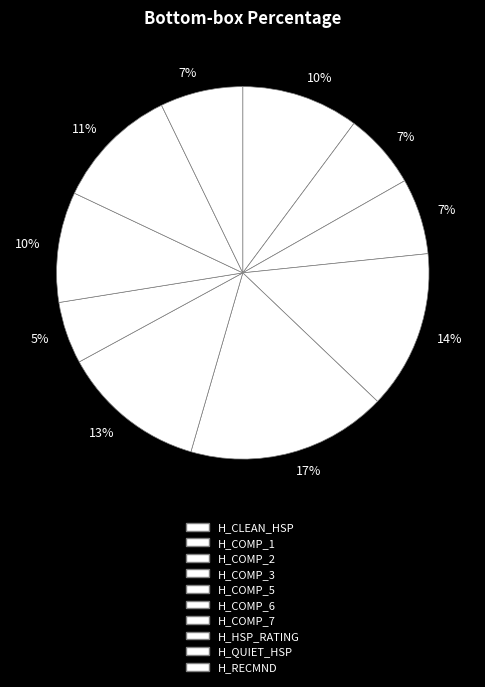

What is the ratio of the value at H_CLEAN_HSP to the value at H_COMP_6?

0.8